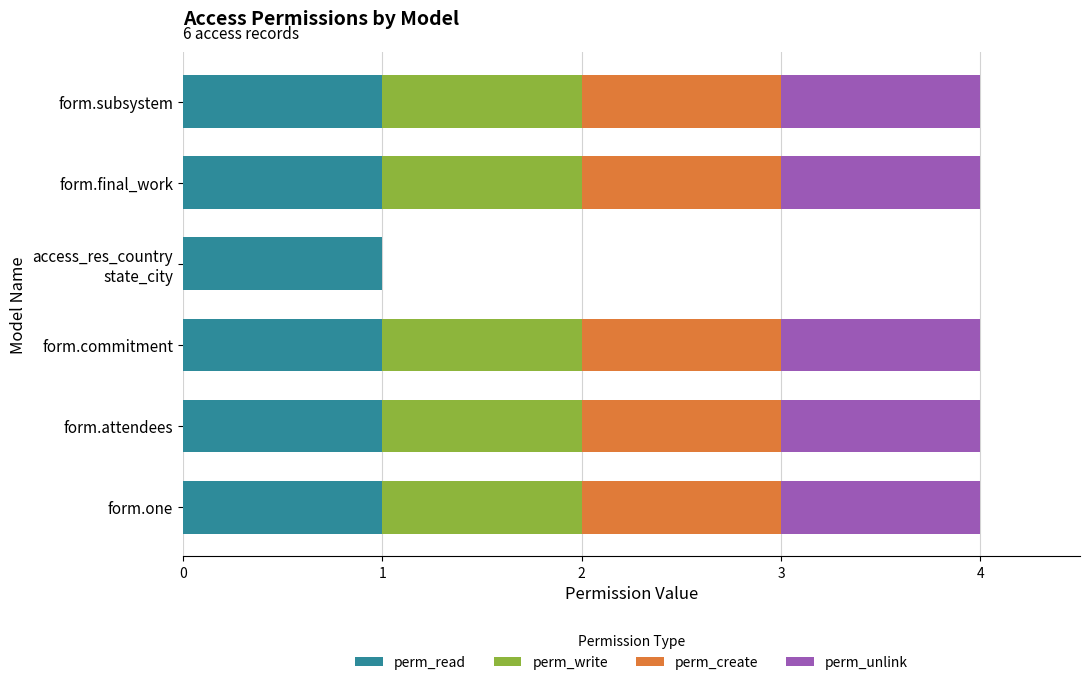

Is it true that perm_read equals 2 at form.one?

False